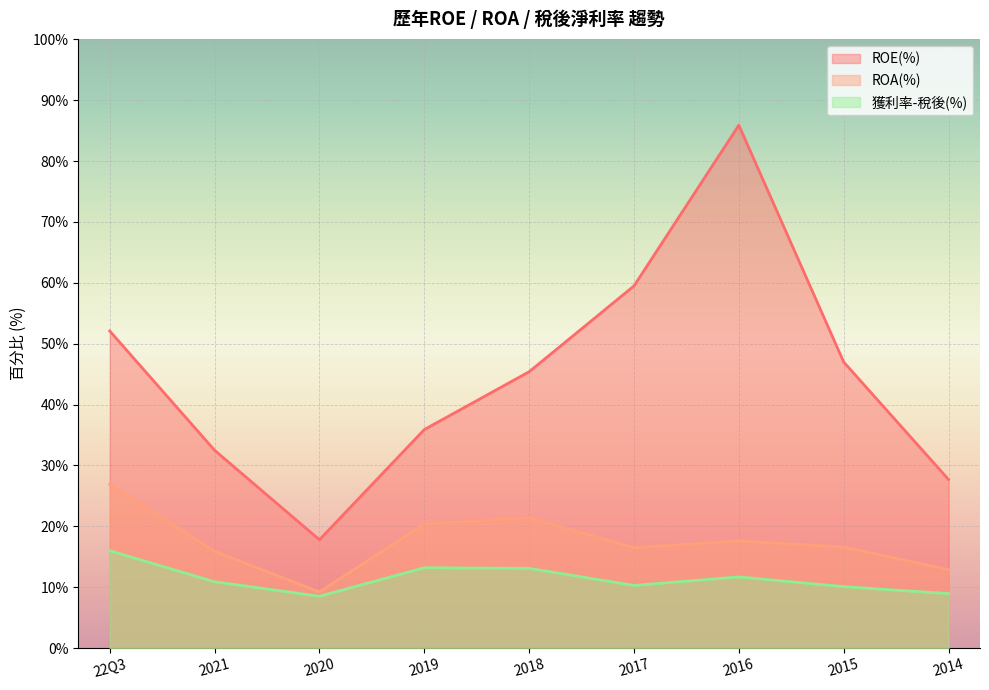

At how many categories does at least one series exceed 82?

1